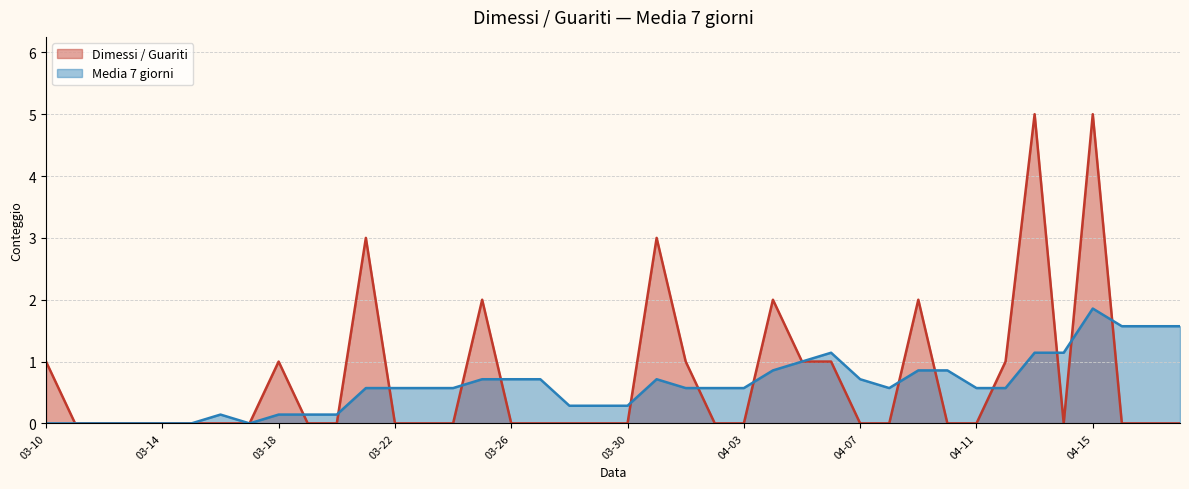

What are all the series names shown in the legend?

Dimessi / Guariti, Media 7 giorni